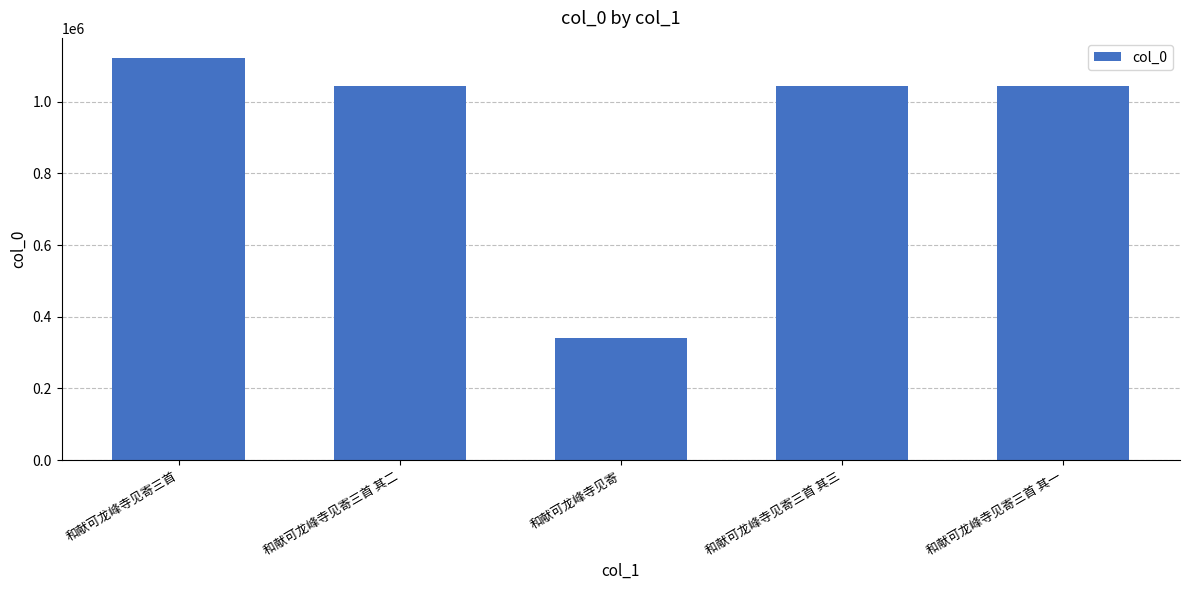

What is the label of the 2nd bar from the right?

和献可龙峰寺见寄三首 其三